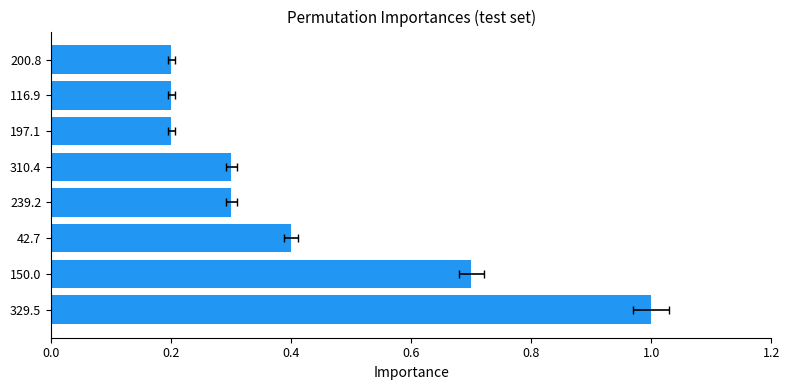

How many bars are there in total?

8